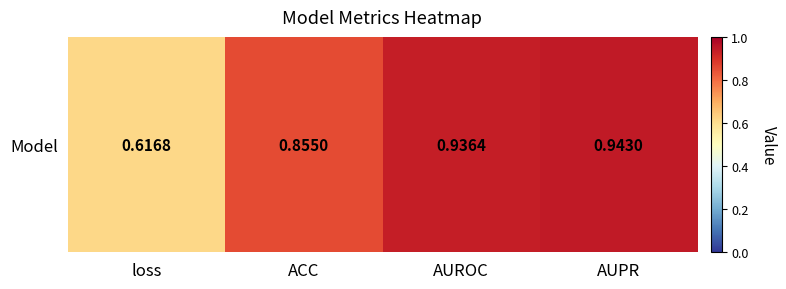

At which label is the value closest to 0?

loss